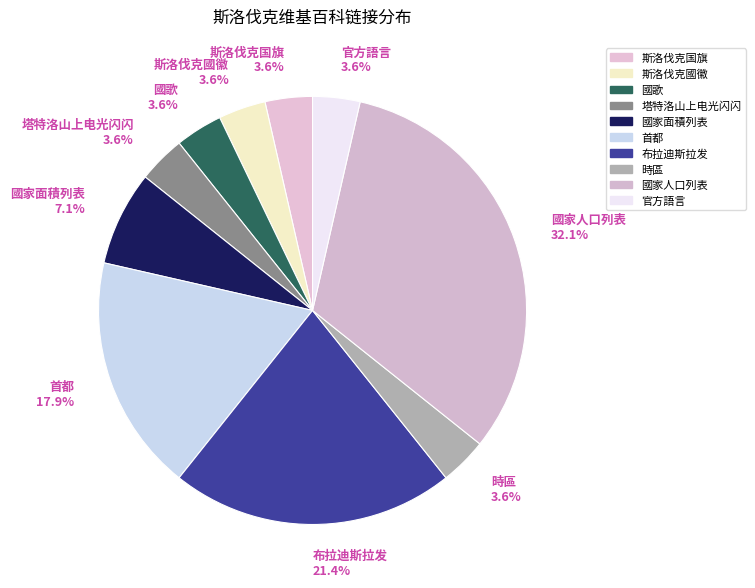

The 斯洛伐克国旗 slice represents 4% of the pie. True or false?

True